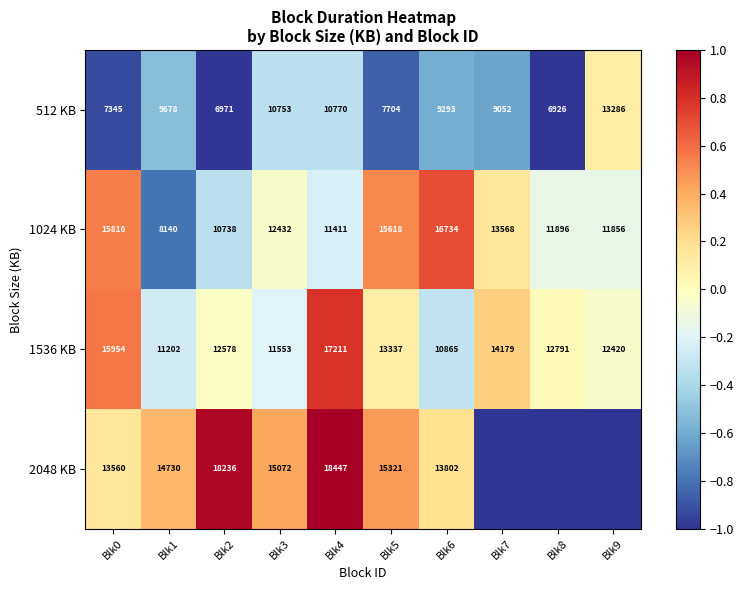

Is the value of 1536 KB at Blk8 greater than the value of 1024 KB at Blk7?

No